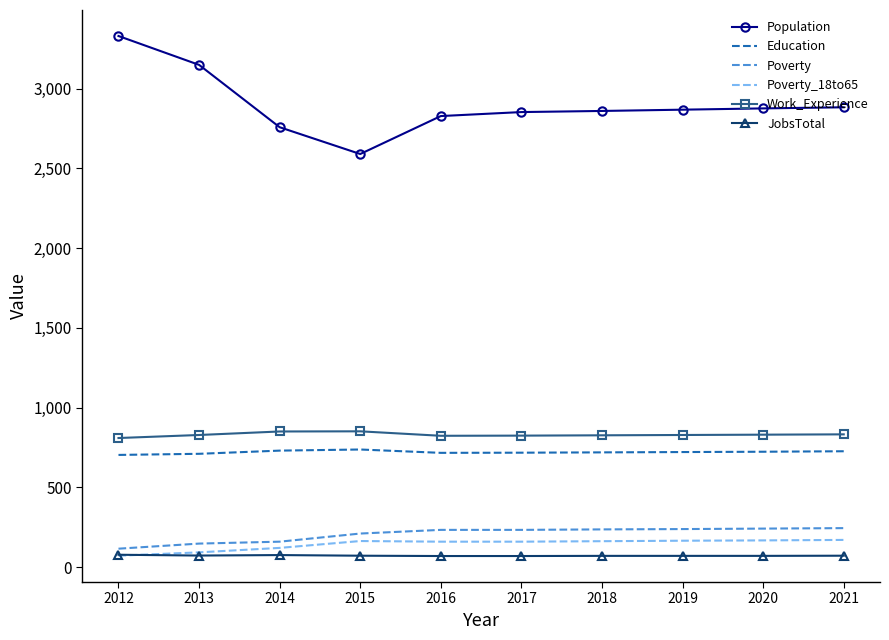

What is the maximum value shown in the chart?

3330